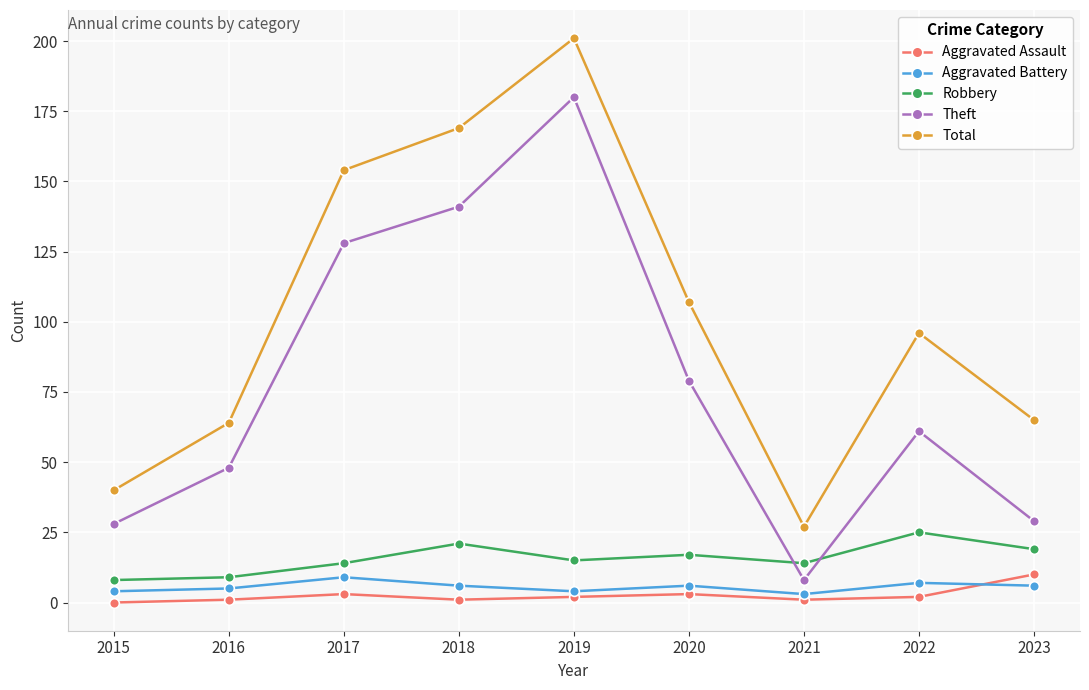

Count the number of data series in this chart.

5